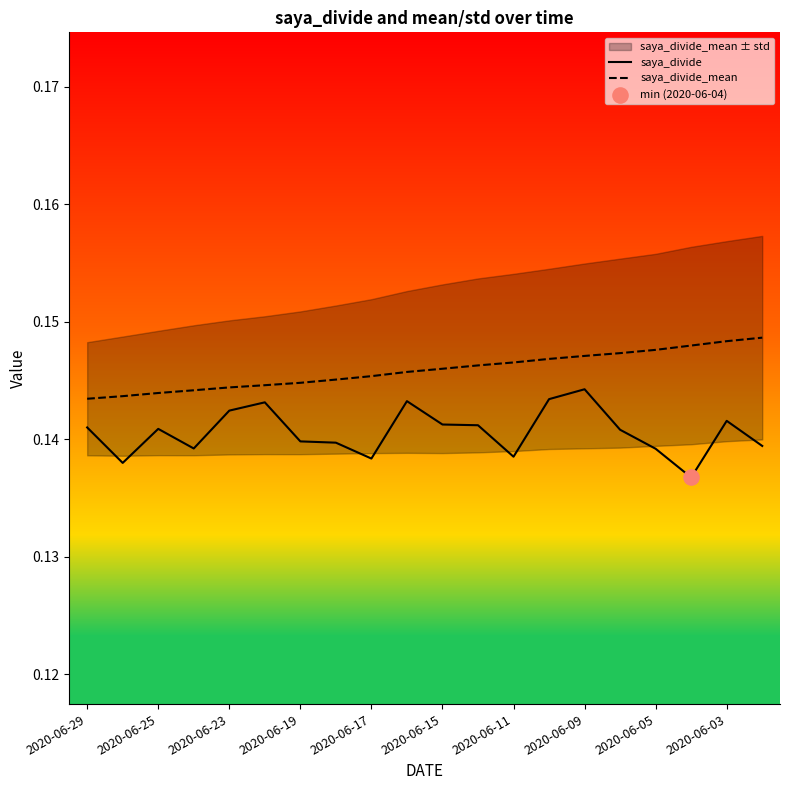

Is the value of saya_divide_mean at 2020-06-17 greater than the value of saya_divide at 2020-06-19?

Yes